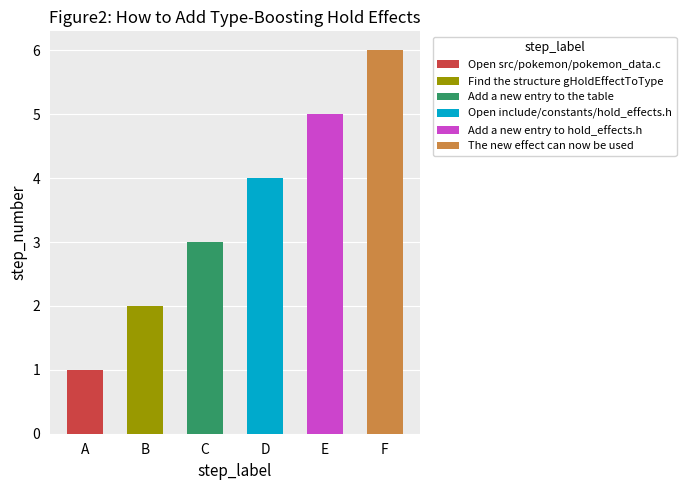

What is the sum of the values at Find the structure gHoldEffectToType and Add a new entry to hold_effects.h?

7